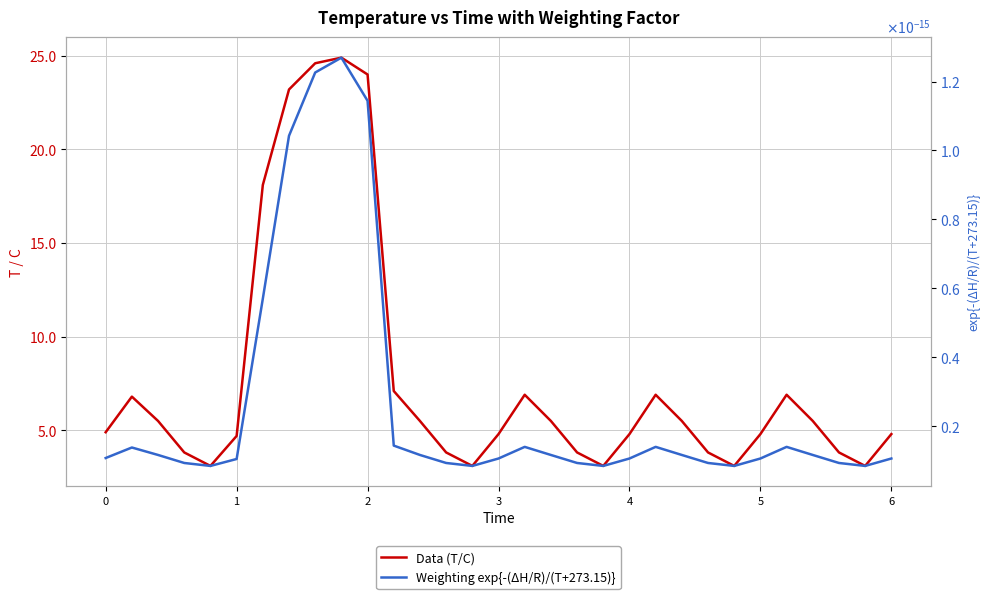

Which series has the largest range (max minus min)?

Data (T/C)